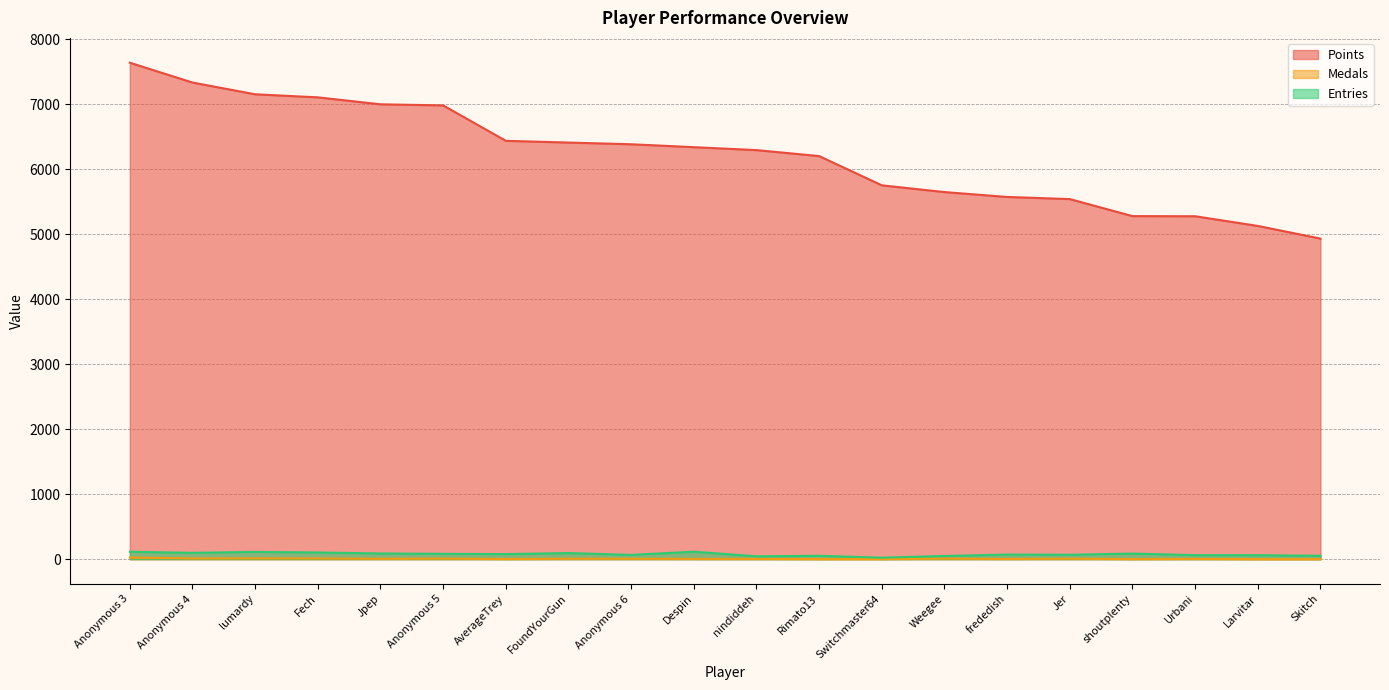

Reading left to right, list all the values displayed in this chart.

Points: Anonymous 3=7641	Anonymous 4=7336	lumardy=7155	Fech=7108	Jpep=7001	Anonymous 5=6984	AverageTrey=6439	FoundYourGun=6412	Anonymous 6=6386	Despin=6341	nindiddeh=6296	Rimato13=6204	Switchmaster64=5754	Weegee=5650	frededish=5575	Jer=5542	shoutplenty=5280	Urbani=5278	Larvitar=5129	Skitch=4934
Medals: Anonymous 3=25	Anonymous 4=11	lumardy=12	Fech=11	Jpep=5	Anonymous 5=8	AverageTrey=2	FoundYourGun=6	Anonymous 6=6	Despin=4	nindiddeh=4	Rimato13=1	Switchmaster64=1	Weegee=8	frededish=3	Jer=7	shoutplenty=1	Urbani=4	Larvitar=0	Skitch=0
Entries: Anonymous 3=114	Anonymous 4=97	lumardy=112	Fech=103	Jpep=88	Anonymous 5=82	AverageTrey=78	FoundYourGun=94	Anonymous 6=66	Despin=115	nindiddeh=44	Rimato13=52	Switchmaster64=23	Weegee=49	frededish=71	Jer=68	shoutplenty=86	Urbani=62	Larvitar=61	Skitch=52